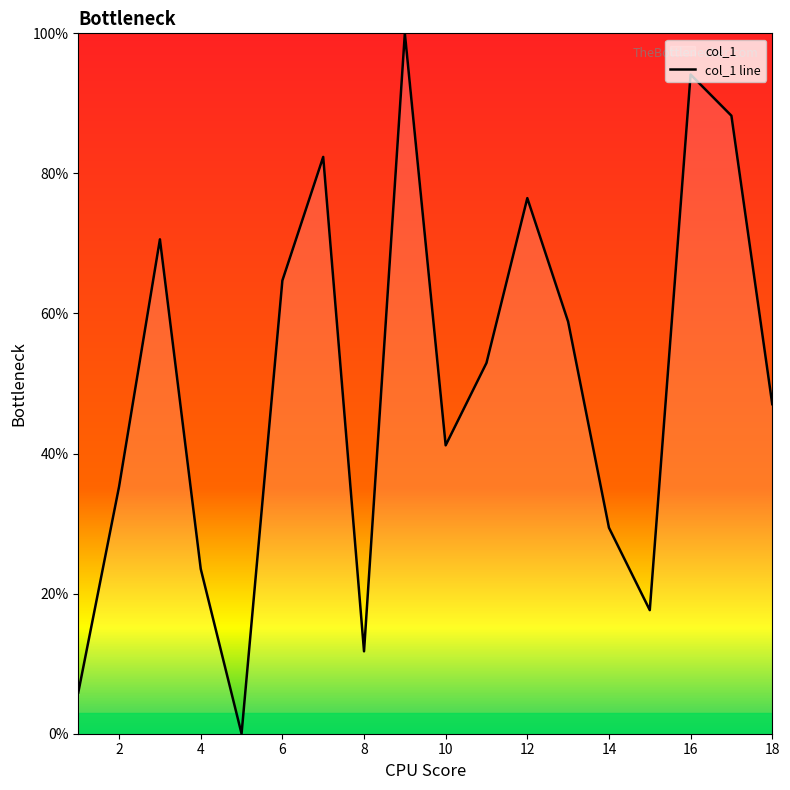

What is the change in value from 4 to 12?

+52.9